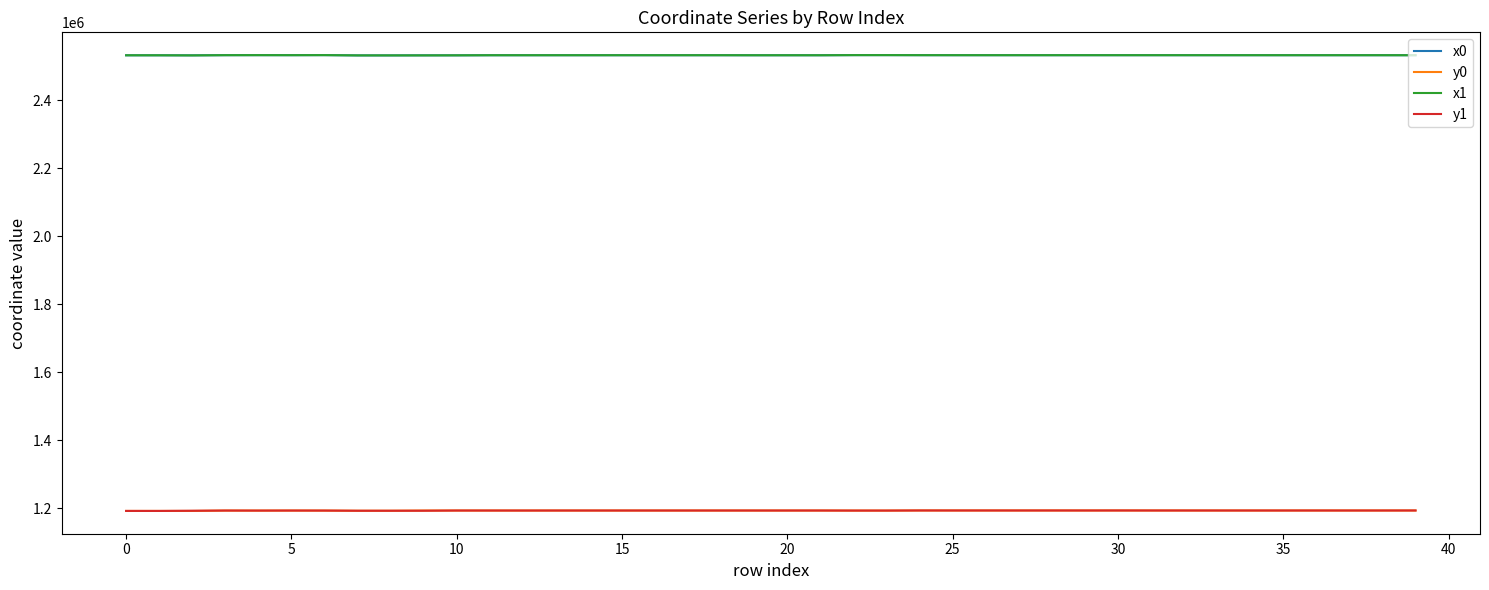

True or false: y0 and x0 intersect in this chart.

False